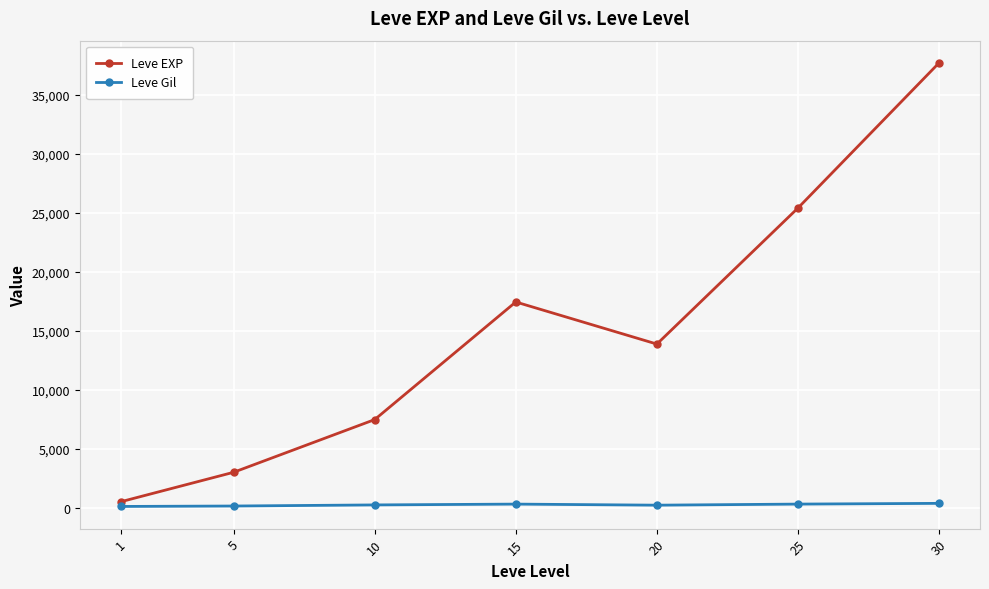

What is the lowest value of the Leve EXP series?

510.2